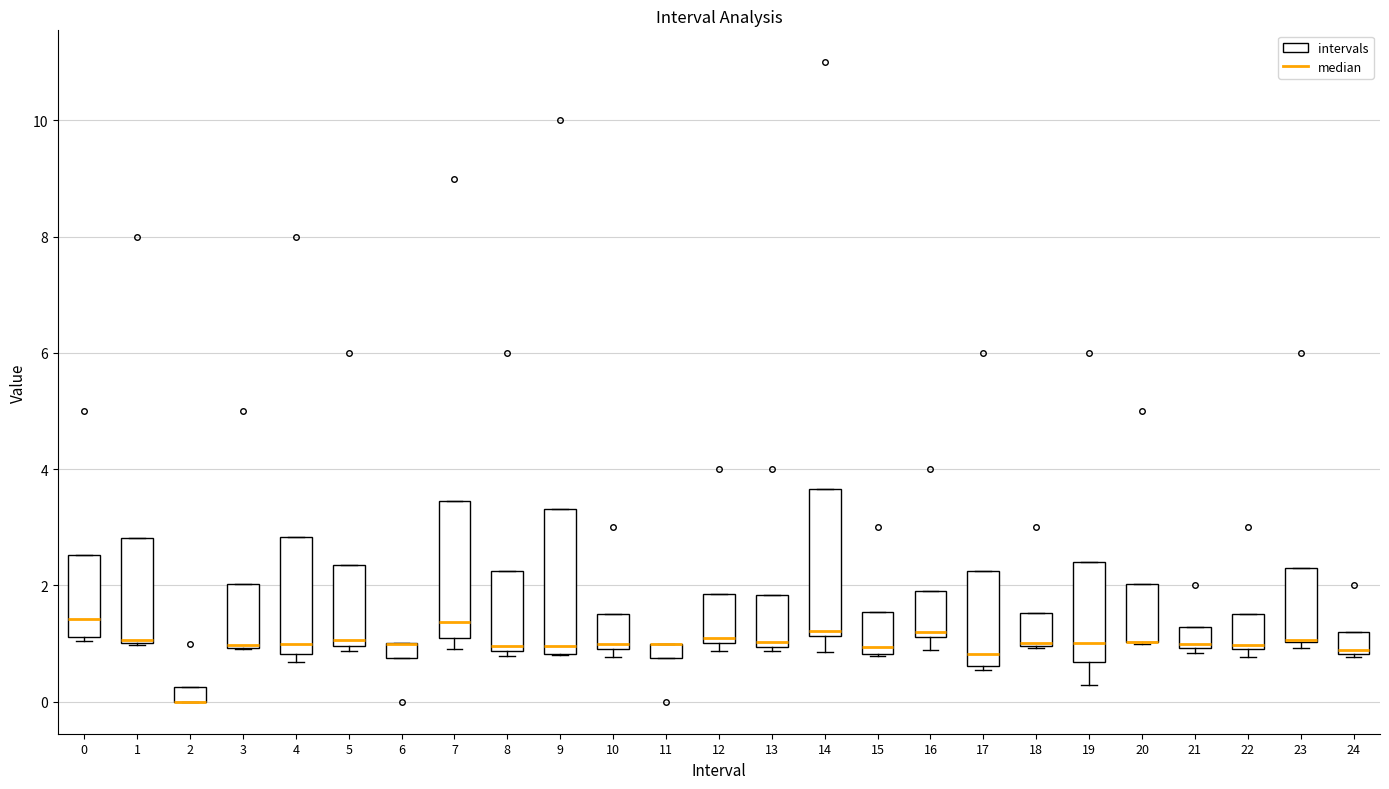

Where is the upper edge of the box at x = 22 on the y-axis? The values are not printed on the chart, so give them approximately, as read against the axis.

1.6